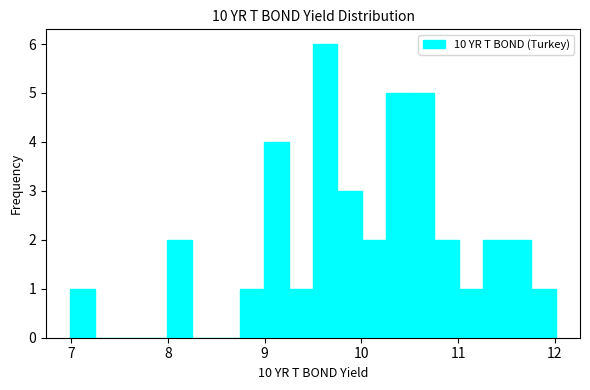

Around what value on the x-axis is the tallest bar? Give the approximate position of its centre, as read against the axis.

9.6